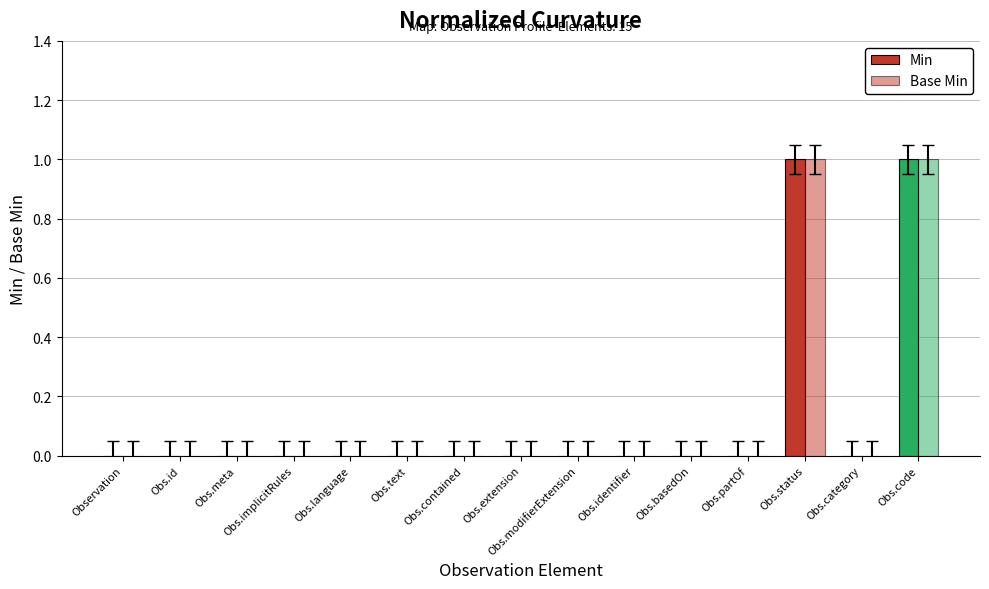

Does the chart contain stacked bars?

No